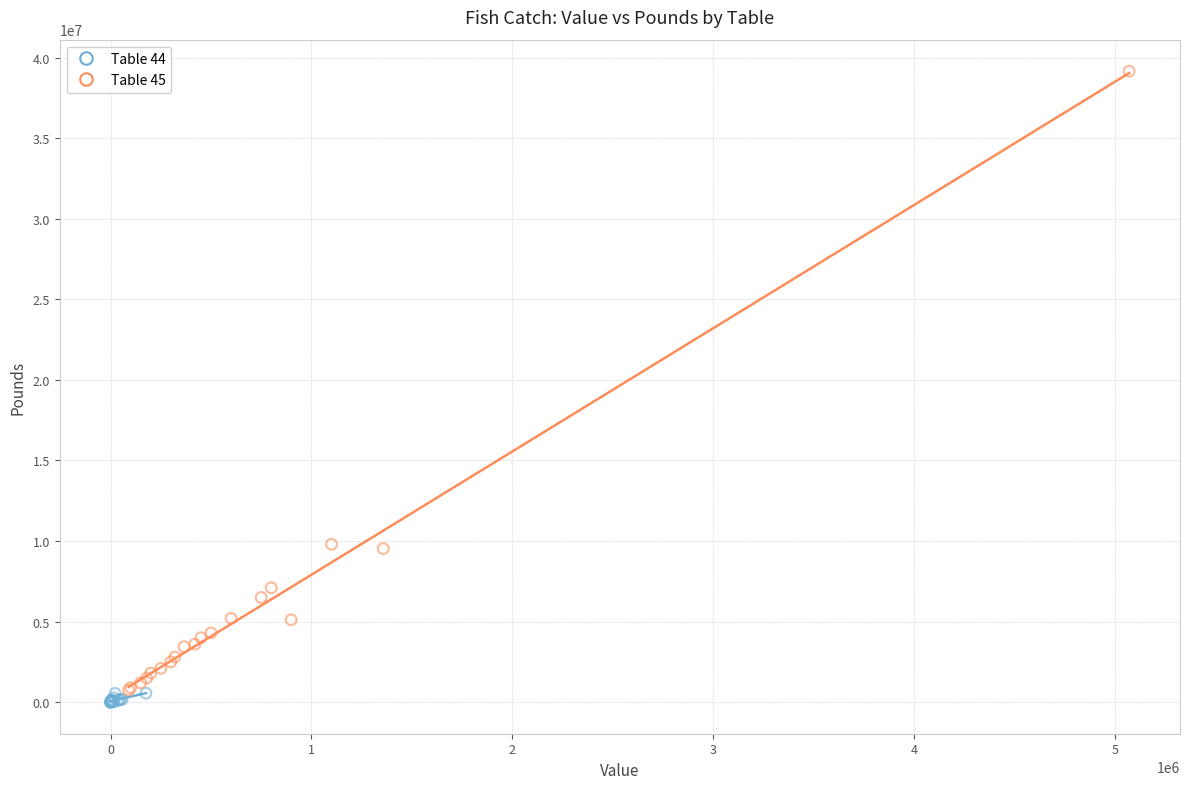

Which series has the largest Y range (max minus min)?

Table 45